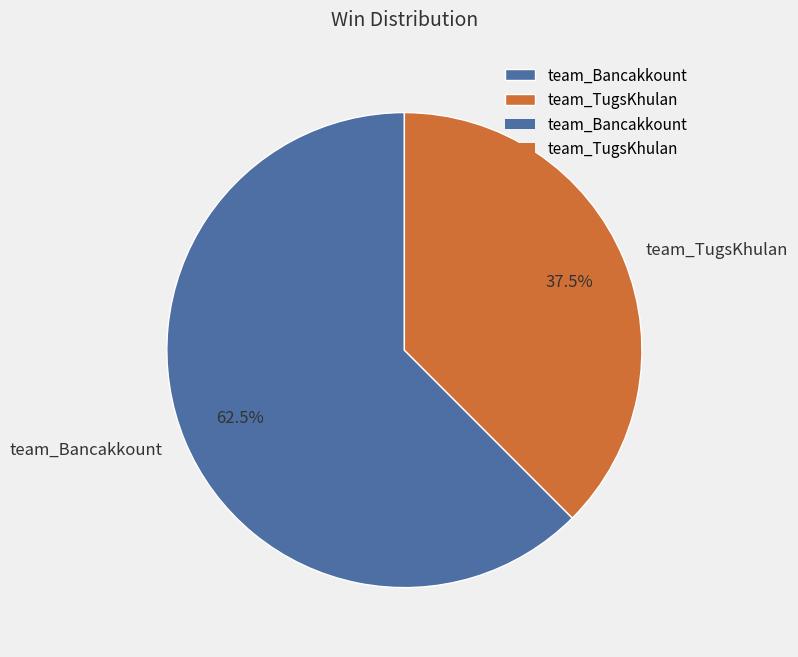

To the nearest percent, what is the difference between the largest and smallest slice percentages?

25%